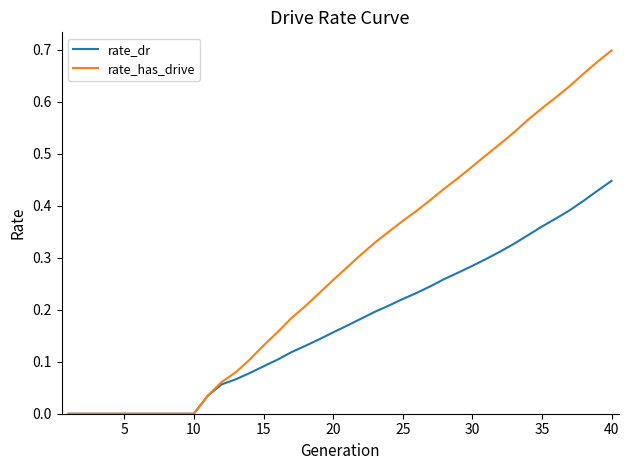

Rank the series by their average value, from lowest to highest.

rate_dr, rate_has_drive